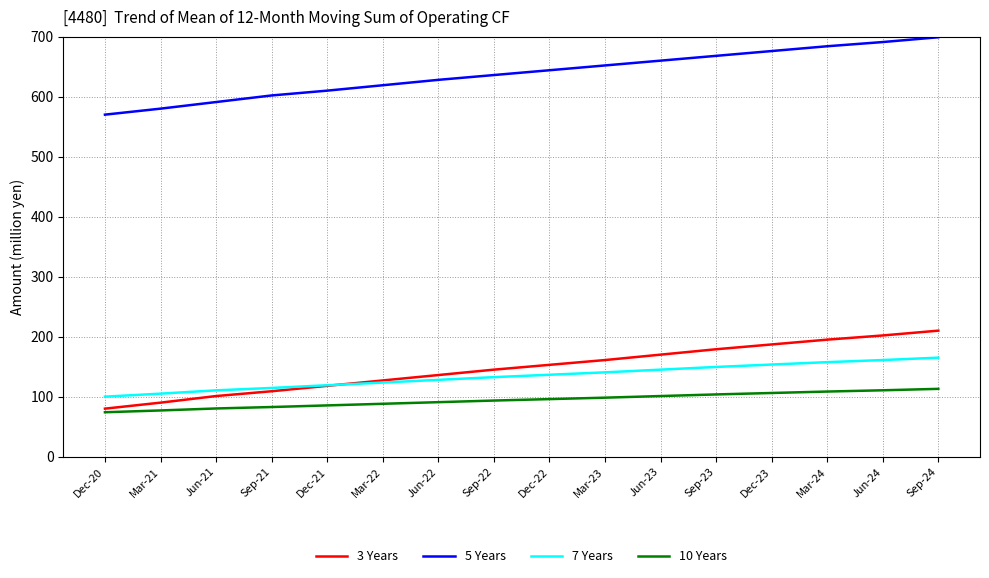

Does the chart have visible grid lines?

Yes